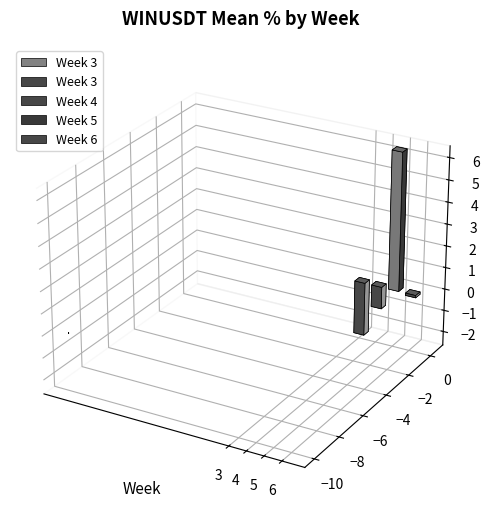

What is the smallest value displayed?

-2.5